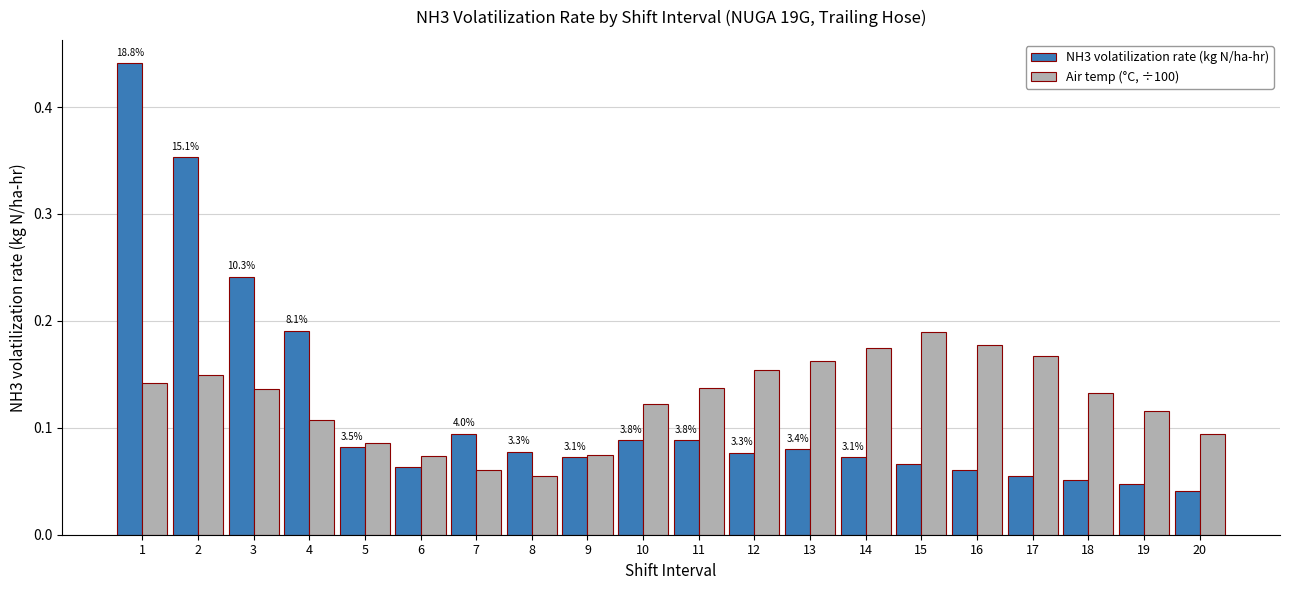

Which category has the highest value in the Air temp (°C, ÷100) series?

15